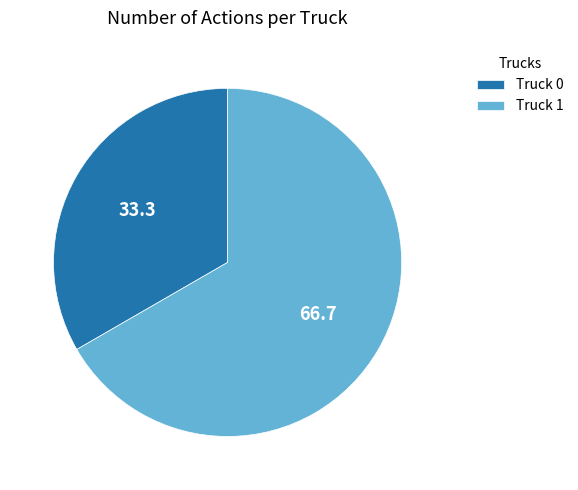

Rank the categories by value from highest to lowest.

Truck 1, Truck 0